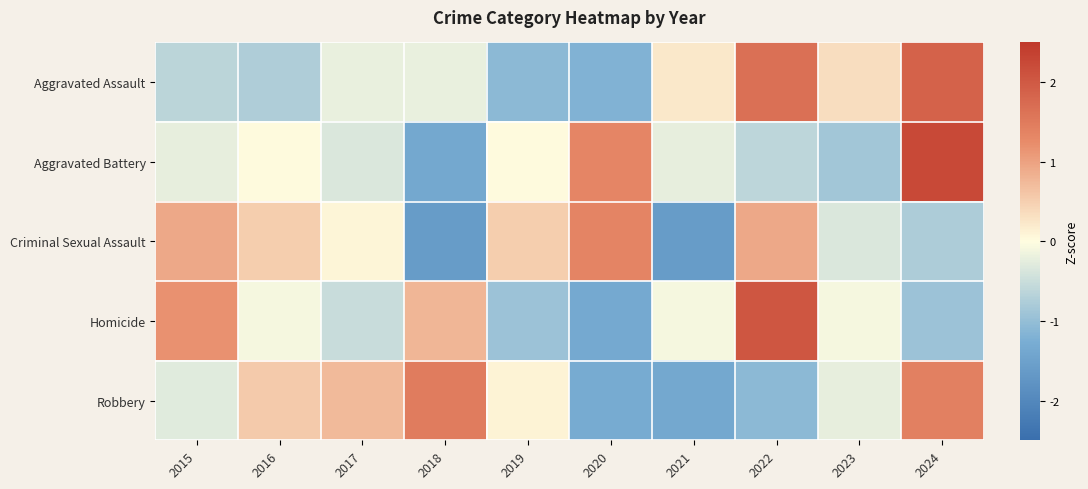

Which label corresponds to the largest value in the chart?

2024